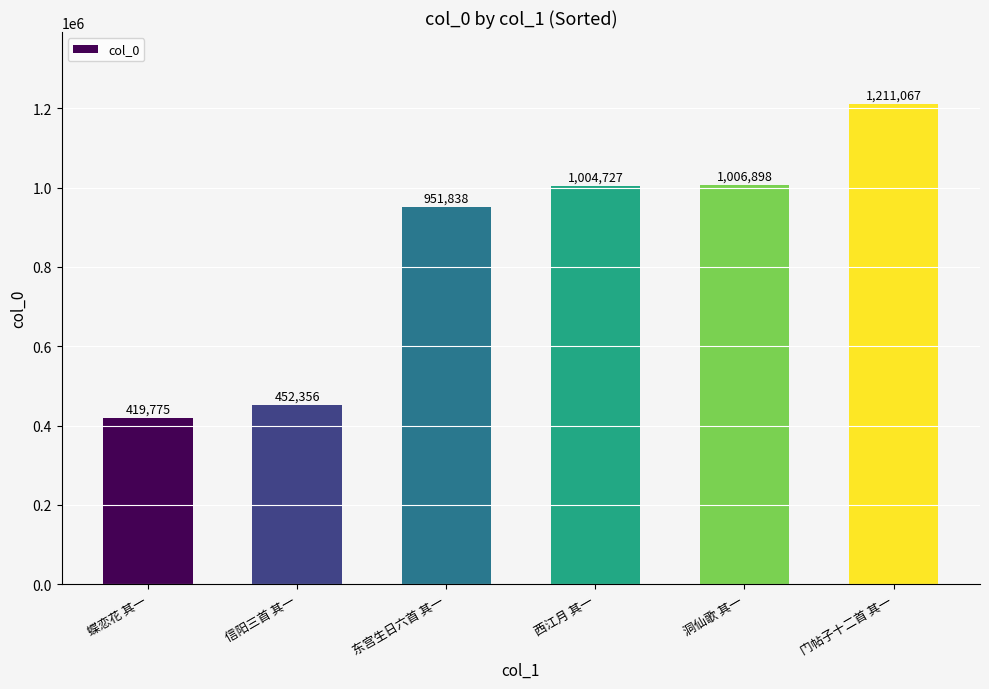

How many distinct data groups are displayed?

1